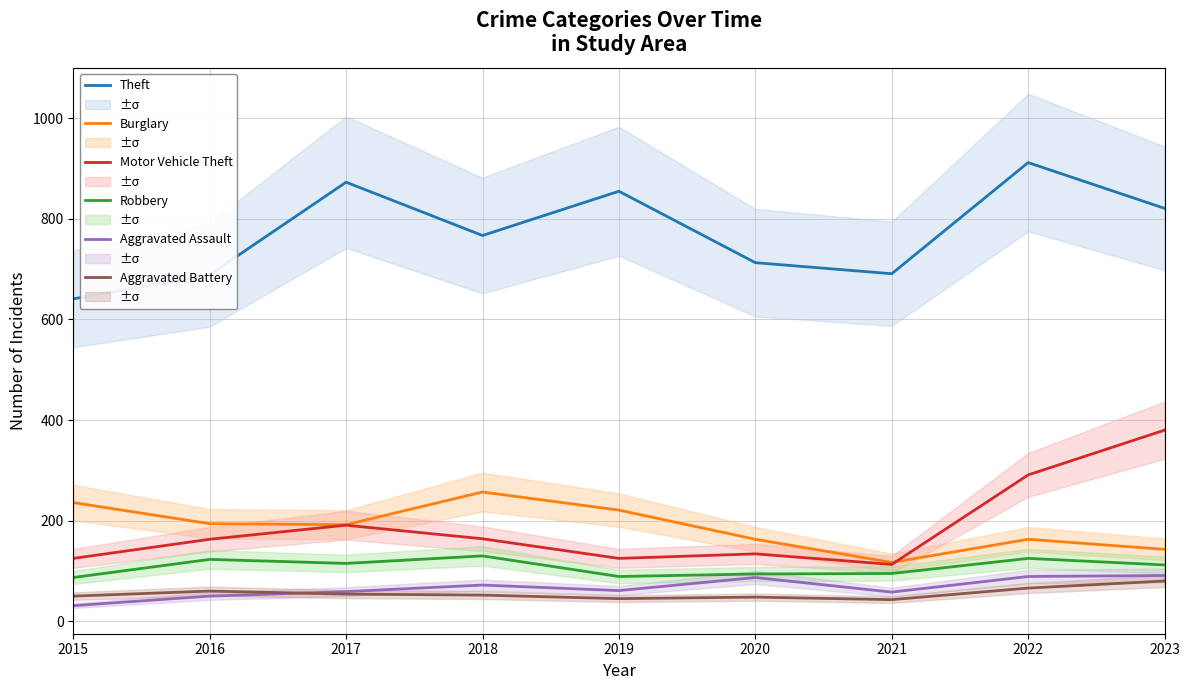

Which has a higher value, 2018 or 2022?

2022